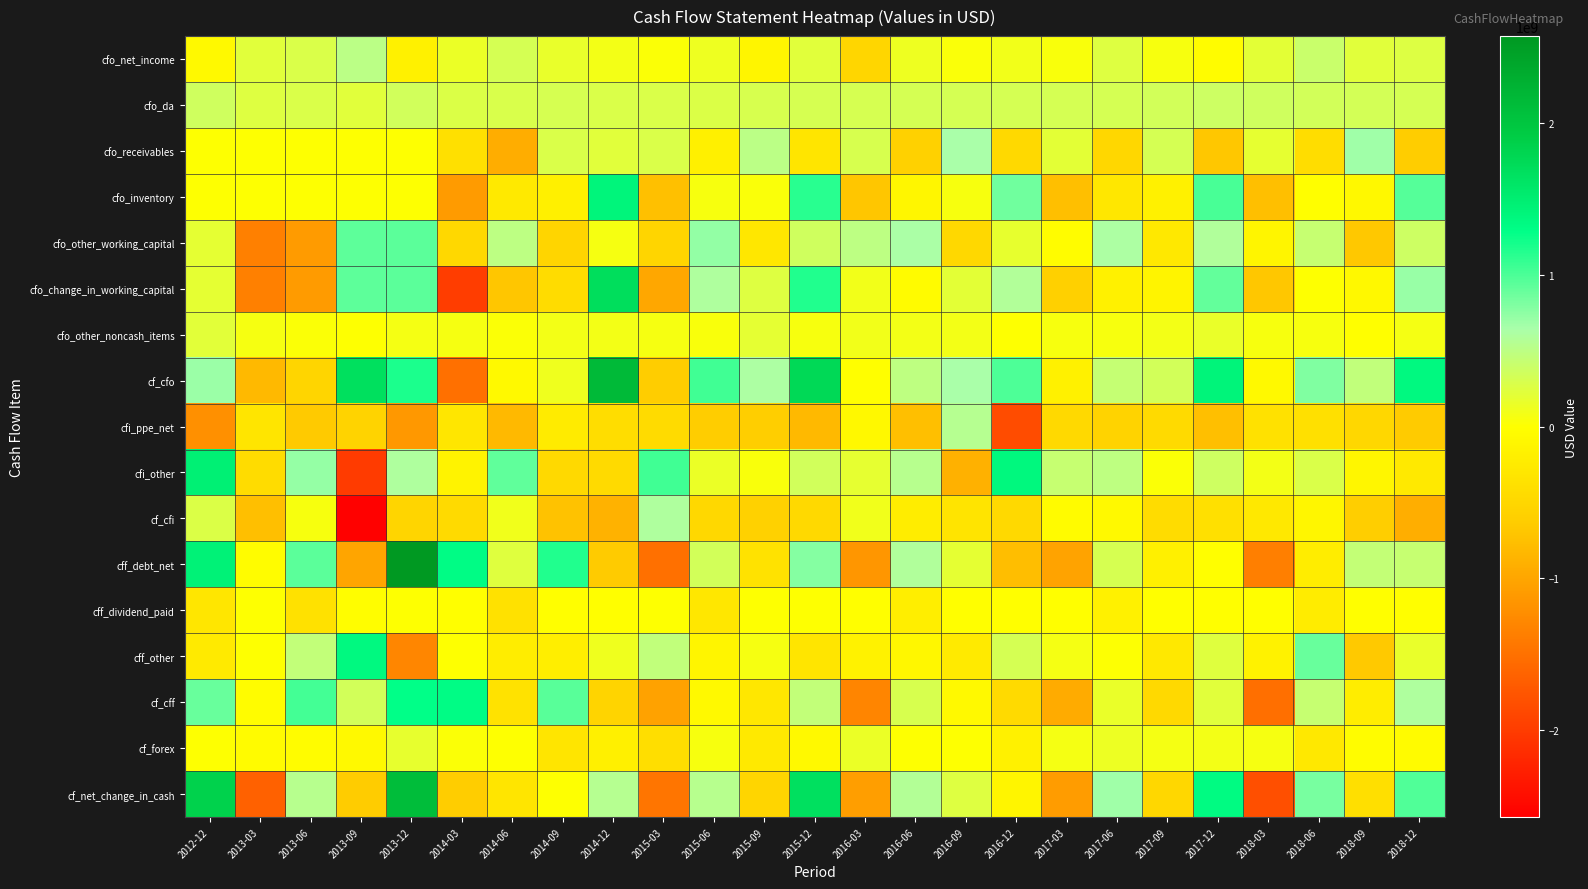

Reading right to left, extract all data points from this chart.

cfo_net_income: 2018-12=258000000	2018-09=231000000	2018-06=408000000	2018-03=202000000	2017-12=-40000000	2017-09=57000000	2017-06=247000000	2017-03=49000000	2016-12=96000000	2016-09=39000000	2016-06=129000000	2016-03=-513000000	2015-12=231000000	2015-09=-128000000	2015-06=122000000	2015-03=23000000	2014-12=87000000	2014-09=162000000	2014-06=313000000	2014-03=146000000	2013-12=-180002000	2013-09=509002000	2013-06=273000000	2013-03=226000000	2012-12=-79304000
cfo_da: 2018-12=321000000	2018-09=329000000	2018-06=334000000	2018-03=353000000	2017-12=380000000	2017-09=336000000	2017-06=318000000	2017-03=316000000	2016-12=318000000	2016-09=314000000	2016-06=319000000	2016-03=310000000	2015-12=305000000	2015-09=297000000	2015-06=268000000	2015-03=276000000	2014-12=281000000	2014-09=303000000	2014-06=287000000	2014-03=269000000	2013-12=351384000	2013-09=224616000	2013-06=281000000	2013-03=246000000	2012-12=358475000
cfo_receivables: 2018-12=-628000000	2018-09=677000000	2018-06=-414000000	2018-03=185000000	2017-12=-685000000	2017-09=319000000	2017-06=-494000000	2017-03=203000000	2016-12=-464000000	2016-09=643000000	2016-06=-577000000	2016-03=301000000	2015-12=-324000000	2015-09=509000000	2015-06=-182000000	2015-03=276000000	2014-12=231000000	2014-09=276000000	2014-06=-931000000	2014-03=-386000000	2013-12=0	2013-09=0	2013-06=0	2013-03=0	2012-12=0
cfo_inventory: 2018-12=960000000	2018-09=-83000000	2018-06=-10000000	2018-03=-755000000	2017-12=1009000000	2017-09=-165000000	2017-06=-297000000	2017-03=-760000000	2016-12=860000000	2016-09=52000000	2016-06=-102000000	2016-03=-704000000	2015-12=1130000000	2015-09=37000000	2015-06=52000000	2015-03=-746000000	2014-12=1399000000	2014-09=-191000000	2014-06=-275000000	2014-03=-1105000000	2013-12=0	2013-09=0	2013-06=0	2013-03=0	2012-12=0
cfo_other_working_capital: 2018-12=373000000	2018-09=-676000000	2018-06=429000000	2018-03=-119000000	2017-12=586000000	2017-09=-290000000	2017-06=615000000	2017-03=-36000000	2016-12=178000000	2016-09=-487000000	2016-06=633000000	2016-03=499000000	2015-12=356000000	2015-09=-300000000	2015-06=730000000	2015-03=-519000000	2014-12=62000000	2014-09=-522000000	2014-06=502000000	2014-03=-492000000	2013-12=936123000	2013-09=930877000	2013-06=-1097000000	2013-03=-1356000000	2012-12=201166000
cfo_change_in_working_capital: 2018-12=705000000	2018-09=-82000000	2018-06=5000000	2018-03=-689000000	2017-12=910000000	2017-09=-136000000	2017-06=-176000000	2017-03=-593000000	2016-12=574000000	2016-09=208000000	2016-06=-46000000	2016-03=96000000	2015-12=1162000000	2015-09=246000000	2015-06=600000000	2015-03=-989000000	2014-12=1692000000	2014-09=-437000000	2014-06=-704000000	2014-03=-1983000000	2013-12=936123000	2013-09=930877000	2013-06=-1097000000	2013-03=-1356000000	2012-12=201166000
cfo_other_noncash_items: 2018-12=74000000	2018-09=-9000000	2018-06=54000000	2018-03=60000000	2017-12=160000000	2017-09=81000000	2017-06=52000000	2017-03=54000000	2016-12=0	2016-09=81000000	2016-06=85000000	2016-03=98000000	2015-12=53000000	2015-09=200000000	2015-06=47000000	2015-03=69000000	2014-12=89000000	2014-09=83000000	2014-06=25000000	2014-03=68000000	2013-12=77145000	2013-09=5855000	2013-06=28000000	2013-03=66000000	2012-12=215286000
cf_cfo: 2018-12=1358000000	2018-09=469000000	2018-06=801000000	2018-03=-74000000	2017-12=1410000000	2017-09=338000000	2017-06=441000000	2017-03=-174000000	2016-12=988000000	2016-09=642000000	2016-06=487000000	2016-03=-9000000	2015-12=1751000000	2015-09=615000000	2015-06=1037000000	2015-03=-621000000	2014-12=2149000000	2014-09=111000000	2014-06=-79000000	2014-03=-1500000000	2013-12=1184650000	2013-09=1670350000	2013-06=-515000000	2013-03=-818000000	2012-12=695623000
cfi_ppe_net: 2018-12=-650000000	2018-09=-500000000	2018-06=-385000000	2018-03=-367000000	2017-12=-761000000	2017-09=-459000000	2017-06=-548000000	2017-03=-467000000	2016-12=-1844000000	2016-09=551000000	2016-06=-760000000	2016-03=-81000000	2015-12=-817000000	2015-09=-610000000	2015-06=-629000000	2015-03=-451000000	2014-12=-421000000	2014-09=-247000000	2014-06=-822000000	2014-03=-305000000	2013-12=-1130000000	2013-09=-553000000	2013-06=-658000000	2013-03=-325000000	2012-12=-1205508000
cfi_other: 2018-12=-275000000	2018-09=-105000000	2018-06=278000000	2018-03=84000000	2017-12=369000000	2017-09=26000000	2017-06=485000000	2017-03=423000000	2016-12=1369000000	2016-09=-886000000	2016-06=539000000	2016-03=191000000	2015-12=343000000	2015-09=43000000	2015-06=144000000	2015-03=1045000000	2014-12=-456000000	2014-09=-480000000	2014-06=923000000	2014-03=-146000000	2013-12=599452000	2013-09=-2009452000	2013-06=718000000	2013-03=-434000000	2012-12=1469283000
cf_cfi: 2018-12=-925000000	2018-09=-605000000	2018-06=-107000000	2018-03=-283000000	2017-12=-392000000	2017-09=-433000000	2017-06=-63000000	2017-03=-44000000	2016-12=-475000000	2016-09=-335000000	2016-06=-221000000	2016-03=110000000	2015-12=-474000000	2015-09=-567000000	2015-06=-485000000	2015-03=594000000	2014-12=-877000000	2014-09=-727000000	2014-06=101000000	2014-03=-456000000	2013-12=-530548000	2013-09=-2562452000	2013-06=60000000	2013-03=-755000000	2012-12=263775000
cff_debt_net: 2018-12=431000000	2018-09=448000000	2018-06=-230000000	2018-03=-1359000000	2017-12=-8000000	2017-09=-189000000	2017-06=309000000	2017-03=-1018000000	2016-12=-773000000	2016-09=196000000	2016-06=591000000	2016-03=-1155000000	2015-12=780000000	2015-09=-360000000	2015-06=341000000	2015-03=-1502000000	2014-12=-653000000	2014-09=1161000000	2014-06=236000000	2014-03=1310000000	2013-12=2575856000	2013-09=-1007856000	2013-06=940000000	2013-03=-32000000	2012-12=1448117000
cff_dividend_paid: 2018-12=-3000000	2018-09=-2000000	2018-06=-237000000	2018-03=-1000000	2017-12=-2000000	2017-09=-1000000	2017-06=-164000000	2017-03=-1000000	2016-12=-2000000	2016-09=-1000000	2016-06=-202000000	2016-03=-2000000	2015-12=0	2015-09=0	2015-06=-294000000	2015-03=0	2014-12=-1000000	2014-09=-2000000	2014-06=-376000000	2014-03=-3000000	2013-12=5784000	2013-09=-10784000	2013-06=-363000000	2013-03=0	2012-12=-303986000
cff_other: 2018-12=167000000	2018-09=-668000000	2018-06=890000000	2018-03=-159000000	2017-12=232000000	2017-09=-288000000	2017-06=14000000	2017-03=71000000	2016-12=319000000	2016-09=-259000000	2016-06=-92000000	2016-03=-158000000	2015-12=-320000000	2015-09=68000000	2015-06=-115000000	2015-03=471000000	2014-12=118000000	2014-09=-211000000	2014-06=-218000000	2014-03=4000000	2013-12=-1298847000	2013-09=1351847000	2013-06=455000000	2013-03=0	2012-12=-254945000
cf_cff: 2018-12=595000000	2018-09=-222000000	2018-06=423000000	2018-03=-1519000000	2017-12=222000000	2017-09=-478000000	2017-06=159000000	2017-03=-948000000	2016-12=-456000000	2016-09=-64000000	2016-06=297000000	2016-03=-1315000000	2015-12=460000000	2015-09=-292000000	2015-06=-68000000	2015-03=-1031000000	2014-12=-536000000	2014-09=948000000	2014-06=-358000000	2014-03=1311000000	2013-12=1282793000	2013-09=333207000	2013-06=1032000000	2013-03=-32000000	2012-12=889186000
cf_forex: 2018-12=-46000000	2018-09=-38000000	2018-06=-288000000	2018-03=64000000	2017-12=90000000	2017-09=72000000	2017-06=140000000	2017-03=73000000	2016-12=-173000000	2016-09=8000000	2016-06=8000000	2016-03=141000000	2015-12=-70000000	2015-09=-274000000	2015-06=53000000	2015-03=-407000000	2014-12=-188000000	2014-09=-332000000	2014-06=4000000	2014-03=25000000	2013-12=174530000	2013-09=-75530000	2013-06=-36000000	2013-03=-45000000	2012-12=0
cf_net_change_in_cash: 2018-12=982000000	2018-09=-396000000	2018-06=829000000	2018-03=-1812000000	2017-12=1330000000	2017-09=-501000000	2017-06=677000000	2017-03=-1093000000	2016-12=-116000000	2016-09=251000000	2016-06=571000000	2016-03=-1073000000	2015-12=1667000000	2015-09=-518000000	2015-06=537000000	2015-03=-1465000000	2014-12=548000000	2014-09=0	2014-06=-332000000	2014-03=-620000000	2013-12=2111425000	2013-09=-634425000	2013-06=541000000	2013-03=-1650000000	2012-12=1848584000